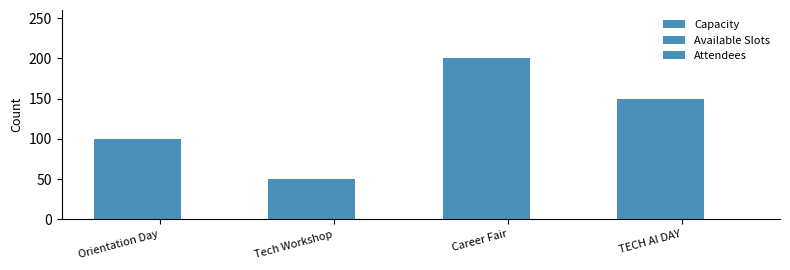

Reading left to right, list all the values displayed in this chart.

Capacity: 100	50	200	150
Available Slots: 100	50	200	150
Attendees: 0	0	0	0